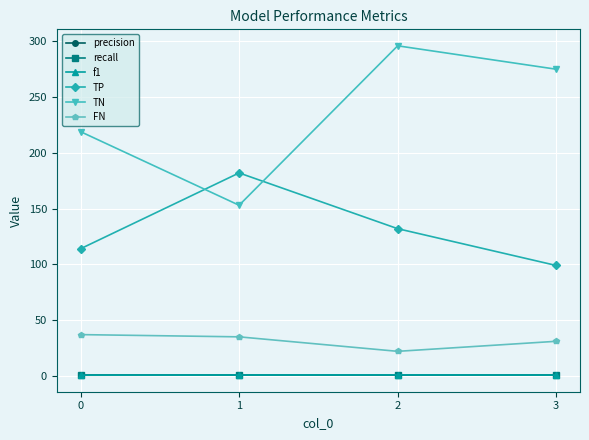

Does the chart have visible grid lines?

Yes